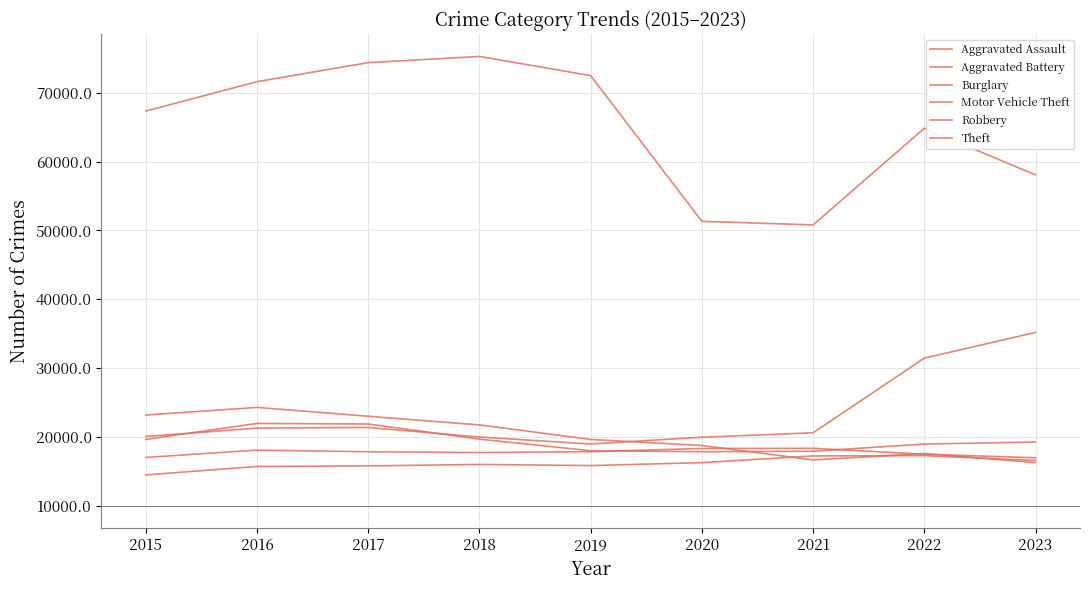

The Aggravated Assault series shows 7242 at 2021. True or false?

True